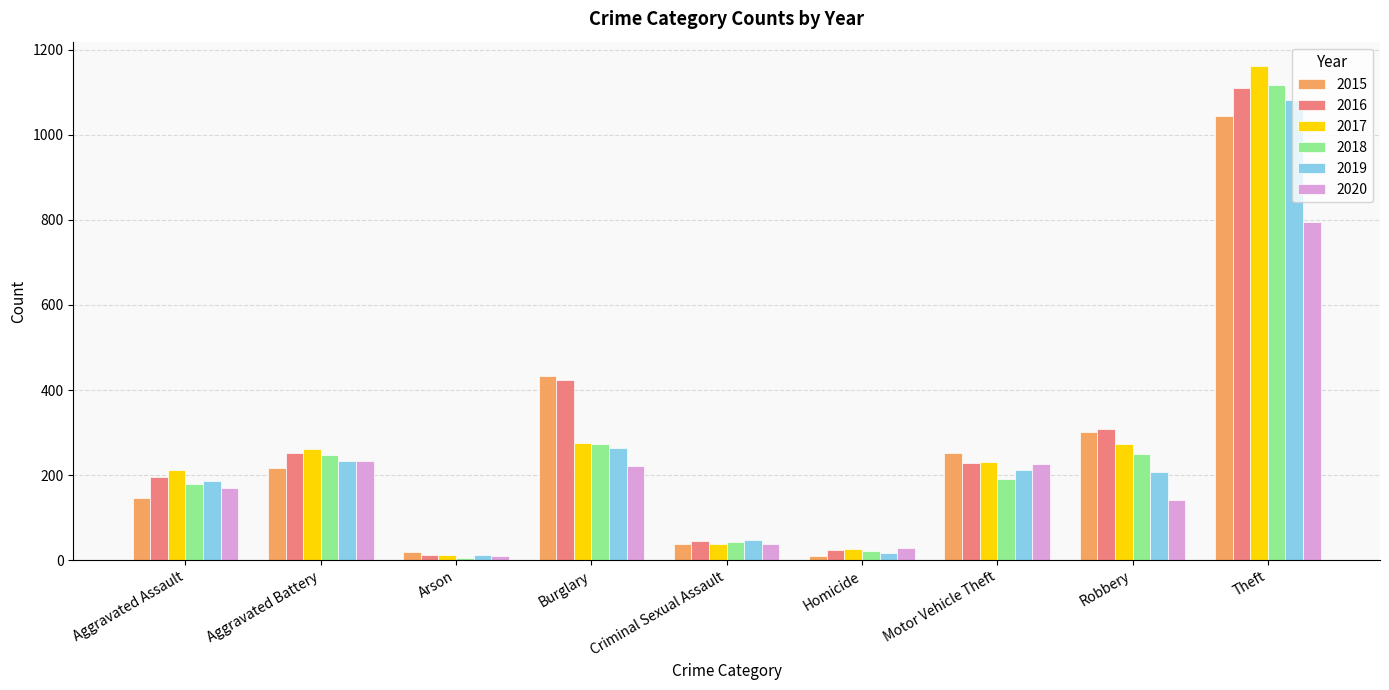

At which category is the sum across all series the highest?

Theft